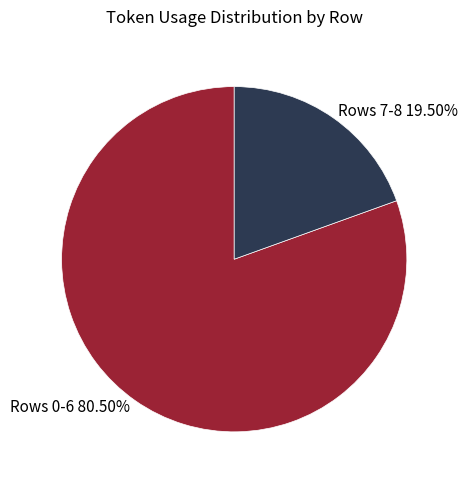

Between Rows 0-6 and Rows 7-8, which is larger?

Rows 0-6